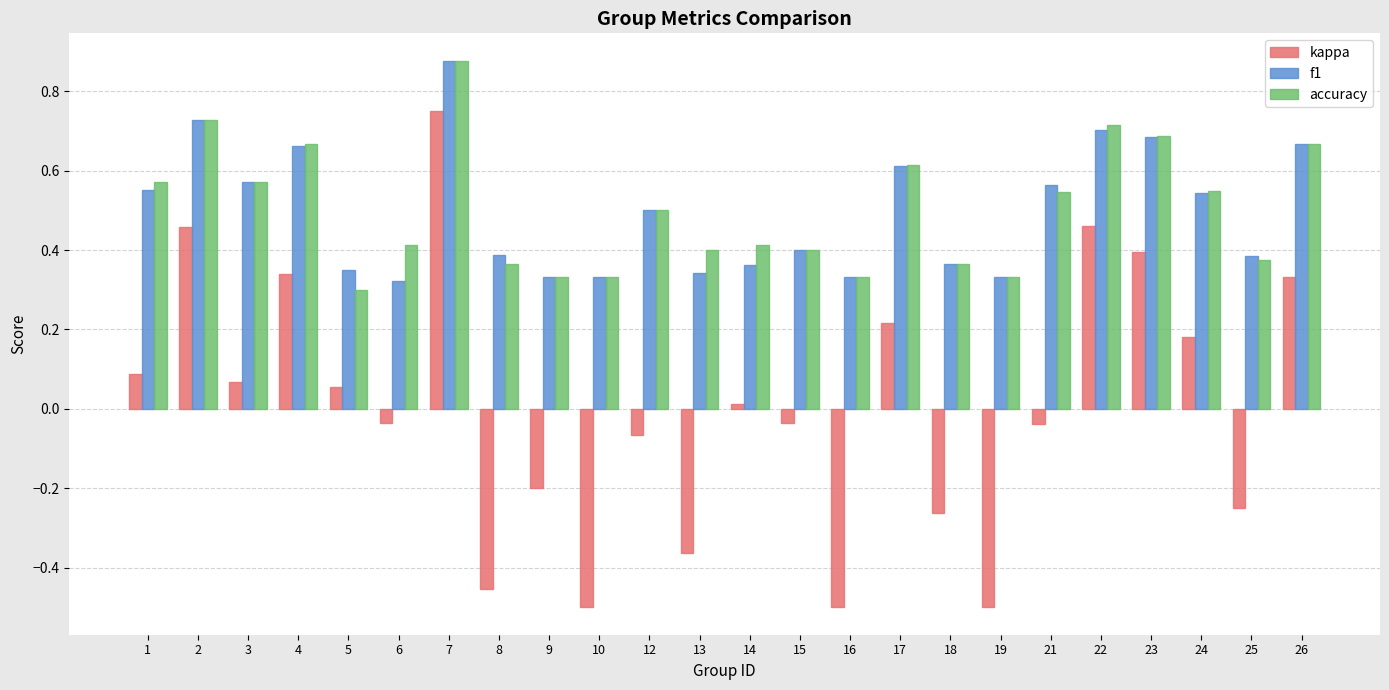

What is the sum of the kappa values at 4 and 7?

1.1